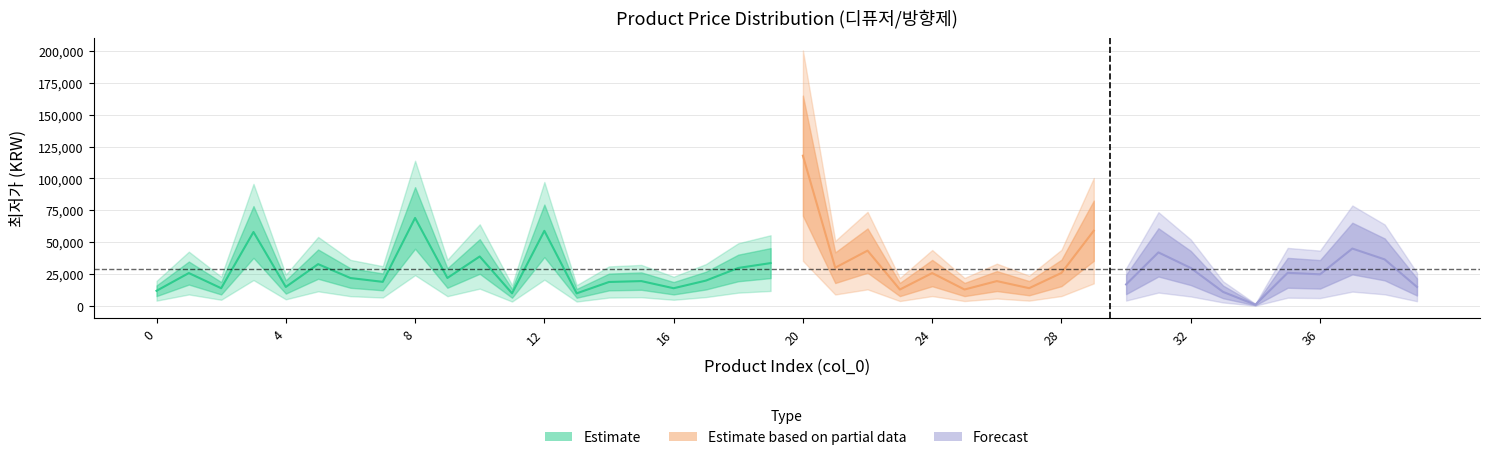

Read the value at 37.

45000